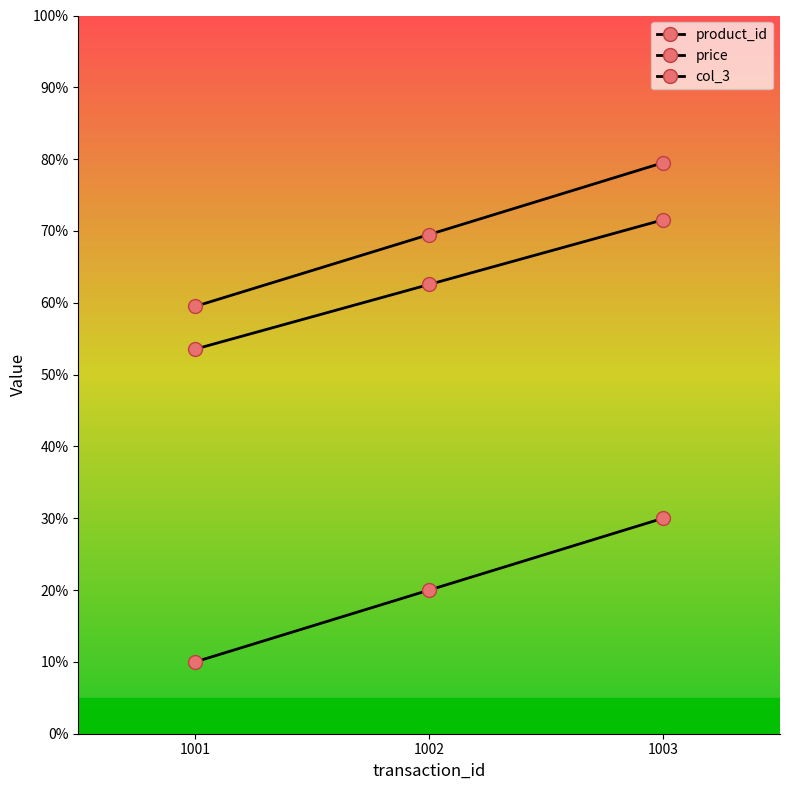

The value of price at 1001 is 9.7. True or false?

False